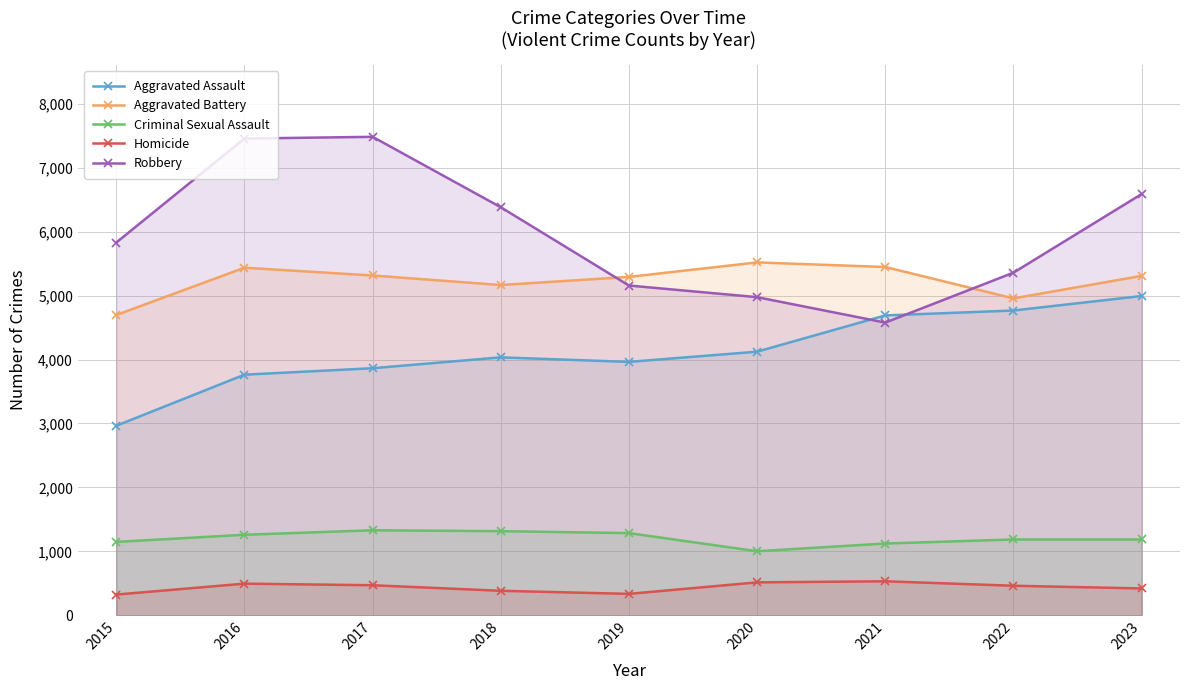

Which category has the highest value across all series?

2017